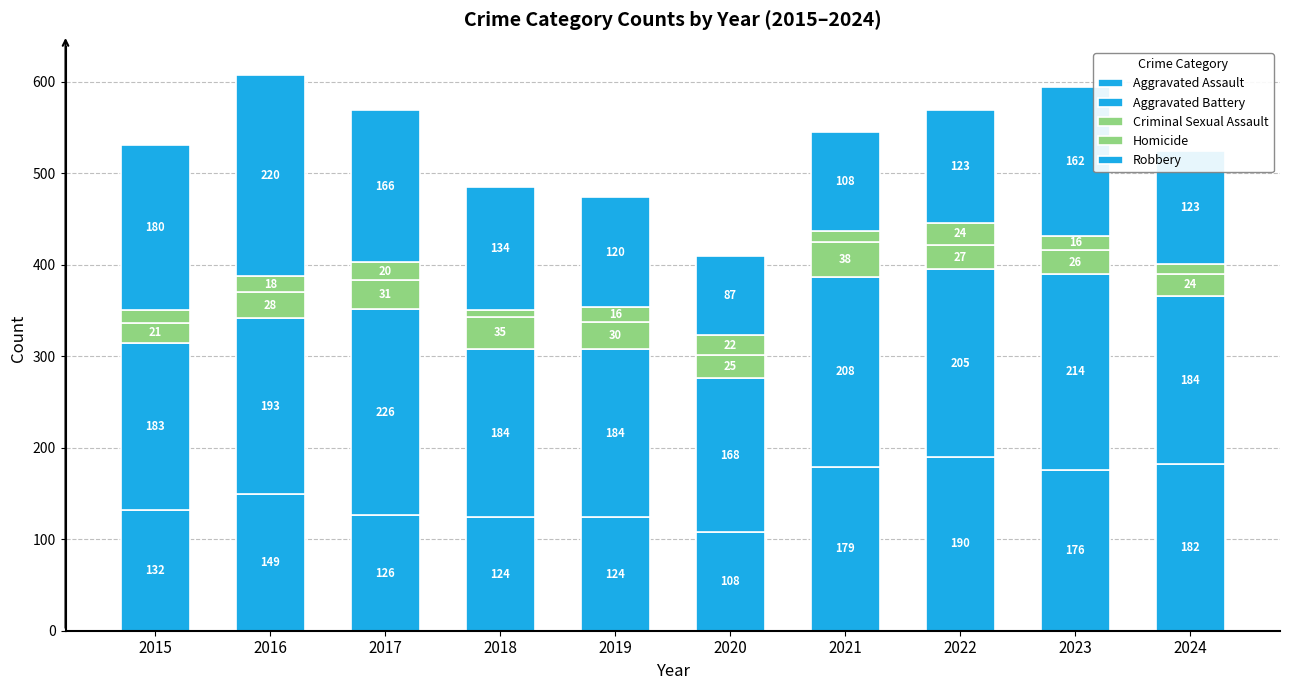

Which series has the largest total across all categories?

Aggravated Battery